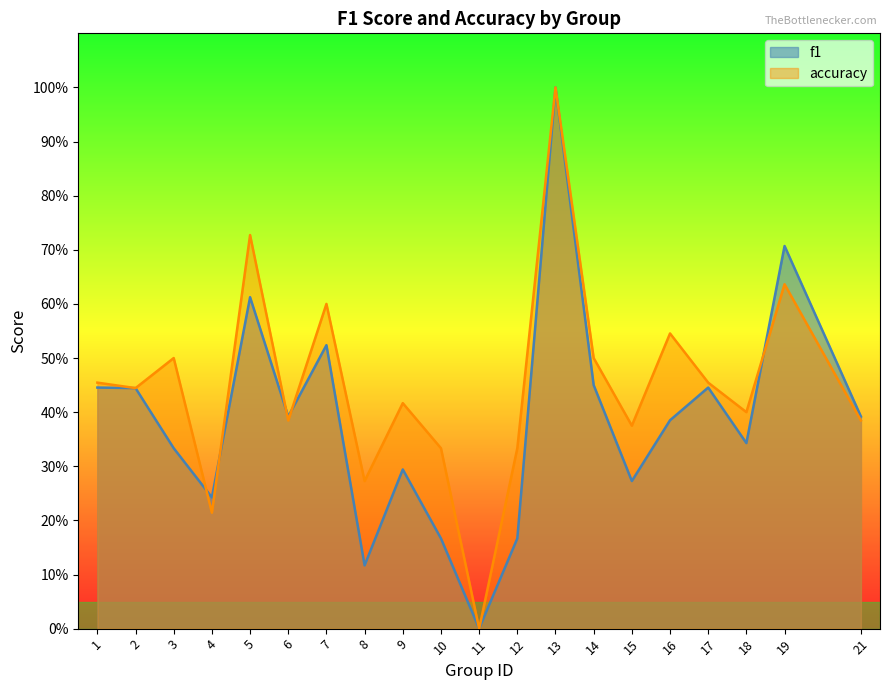

What is the difference between the maximum and minimum values in the f1 series?

1.0